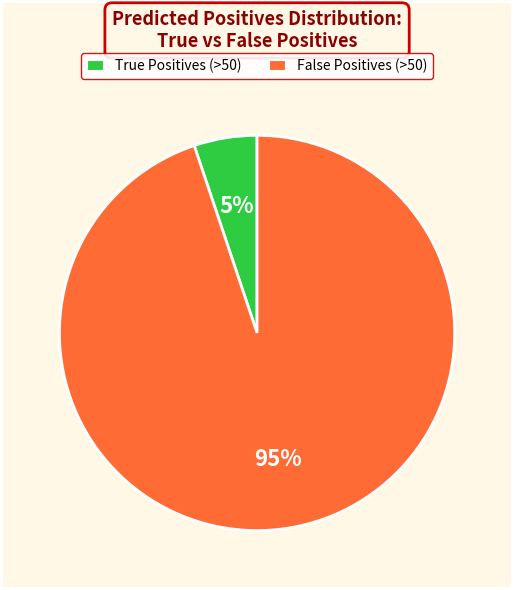

To the nearest percent, what is the combined percentage of False Positives (>50) and True Positives (>50)?

100%